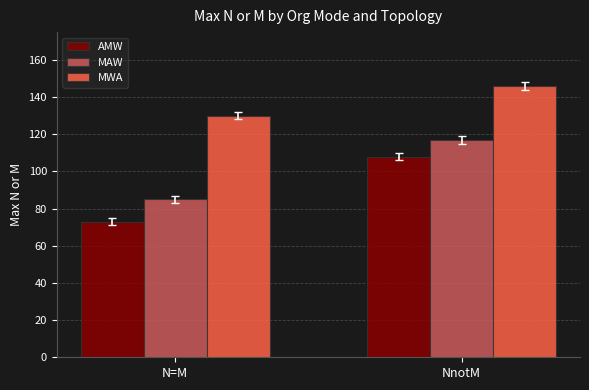

Rank the series at NnotM from lowest to highest value.

AMW, MAW, MWA